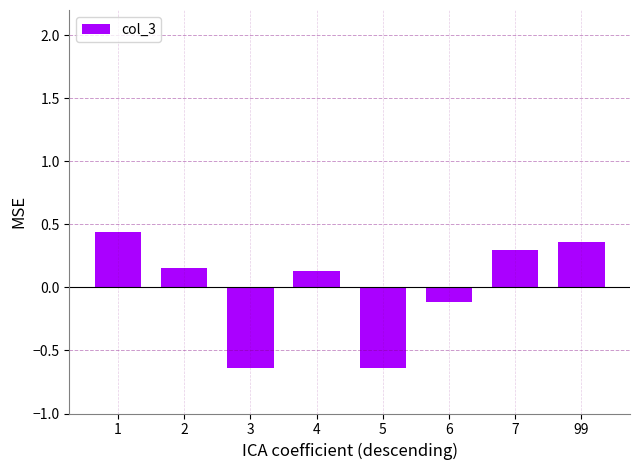

How many series are shown in this chart?

1